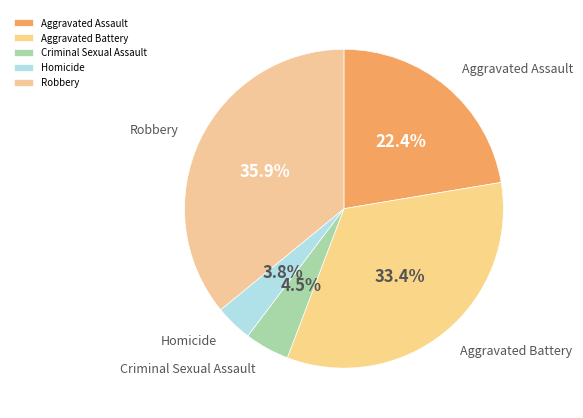

Rank the categories by value from lowest to highest.

Homicide, Criminal Sexual Assault, Aggravated Assault, Aggravated Battery, Robbery